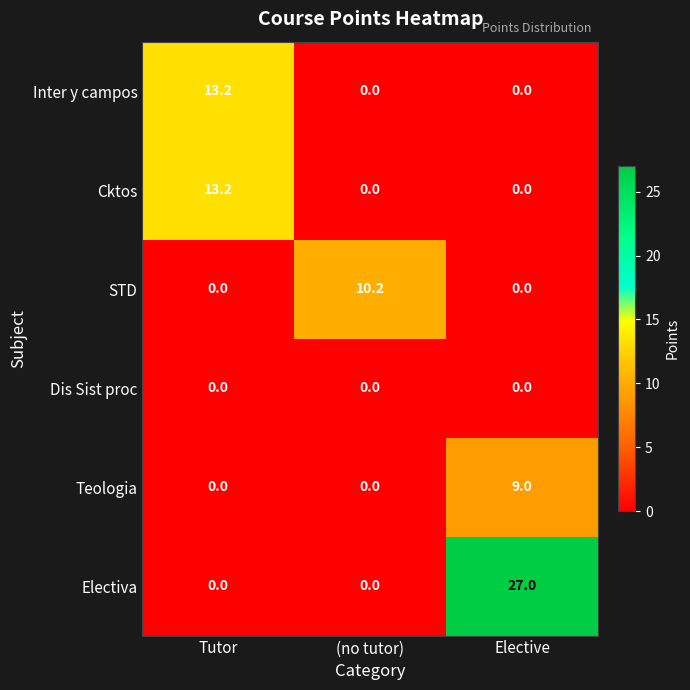

What is the total value across all series at Elective?

36.0